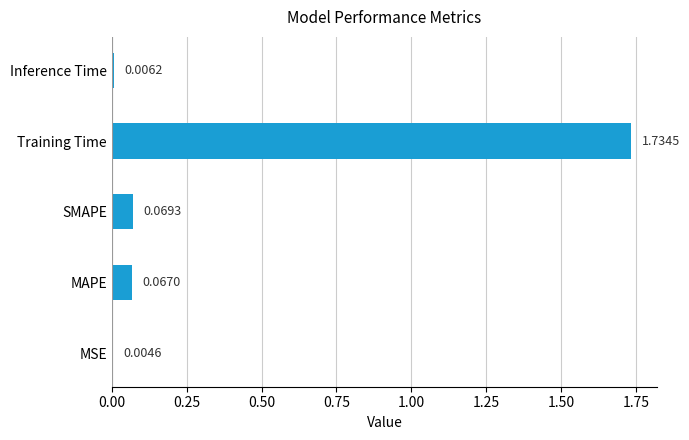

What is the change in value from MSE to MAPE?

+0.1